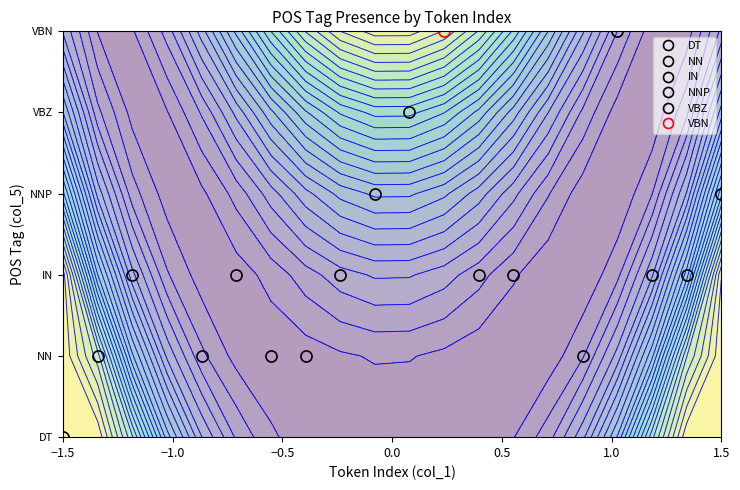

List the labels in order of IN value, smallest first.

0, 1, 3, 4, 6, 7, 9, 10, 11, 14, 15, 16, 19, 2, 5, 8, 12, 13, 17, 18